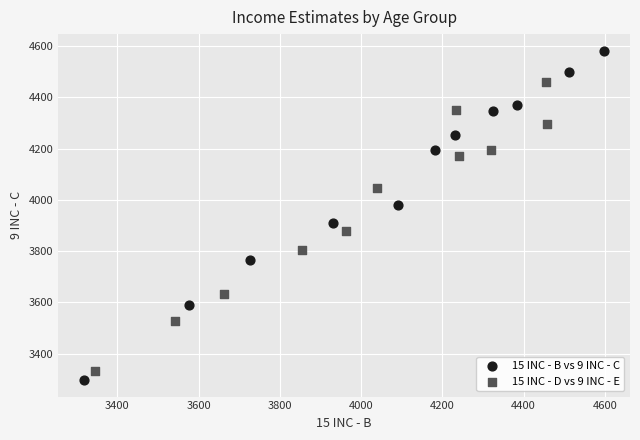

What are all the series names shown in the legend?

15 INC - B vs 9 INC - C, 15 INC - D vs 9 INC - E